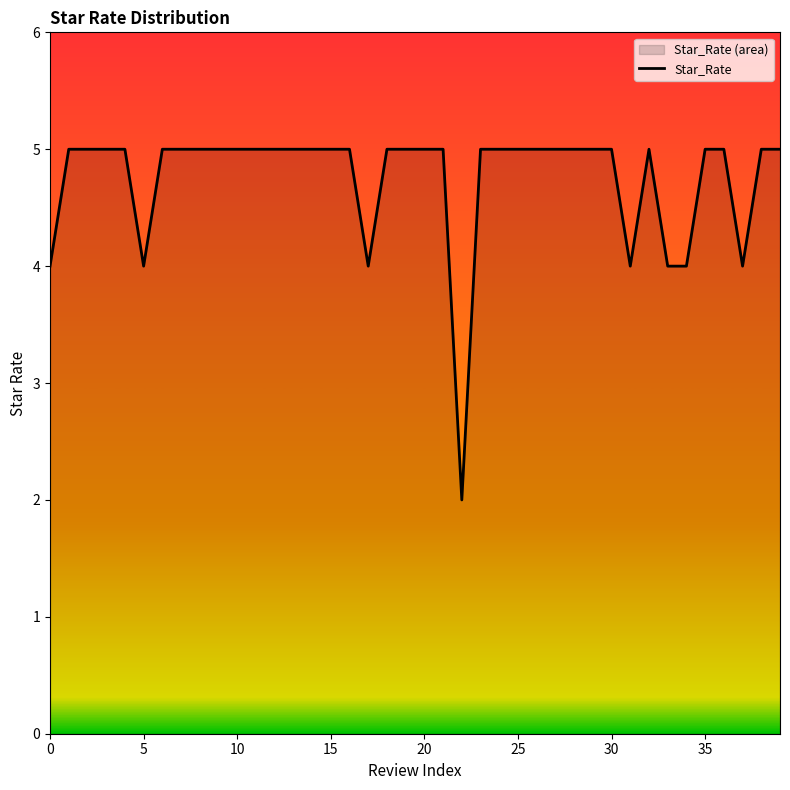

What is the greatest value displayed?

5